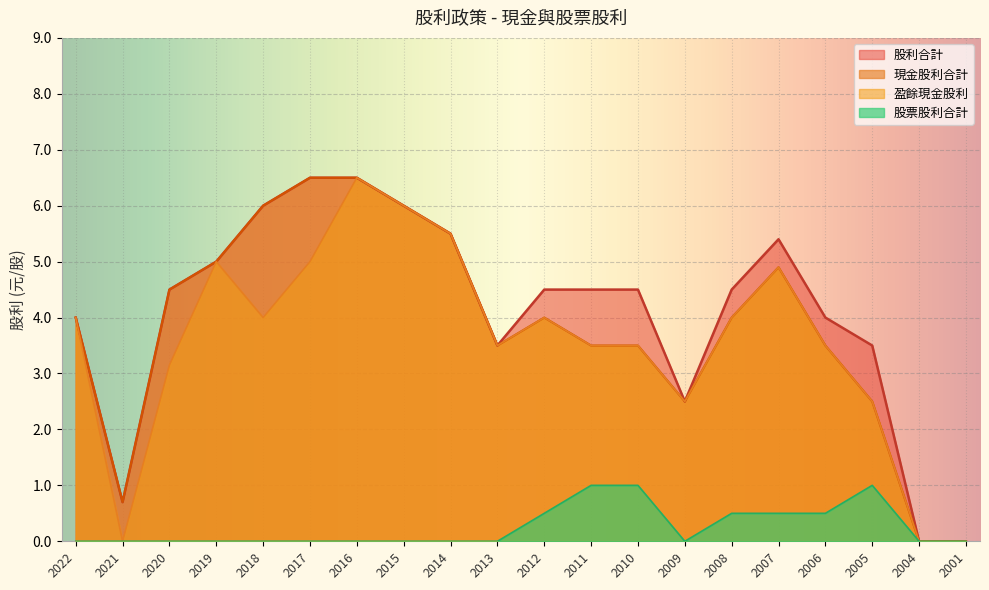

What is the sum of the 股利合計 values at 2020 and 2019?

9.5